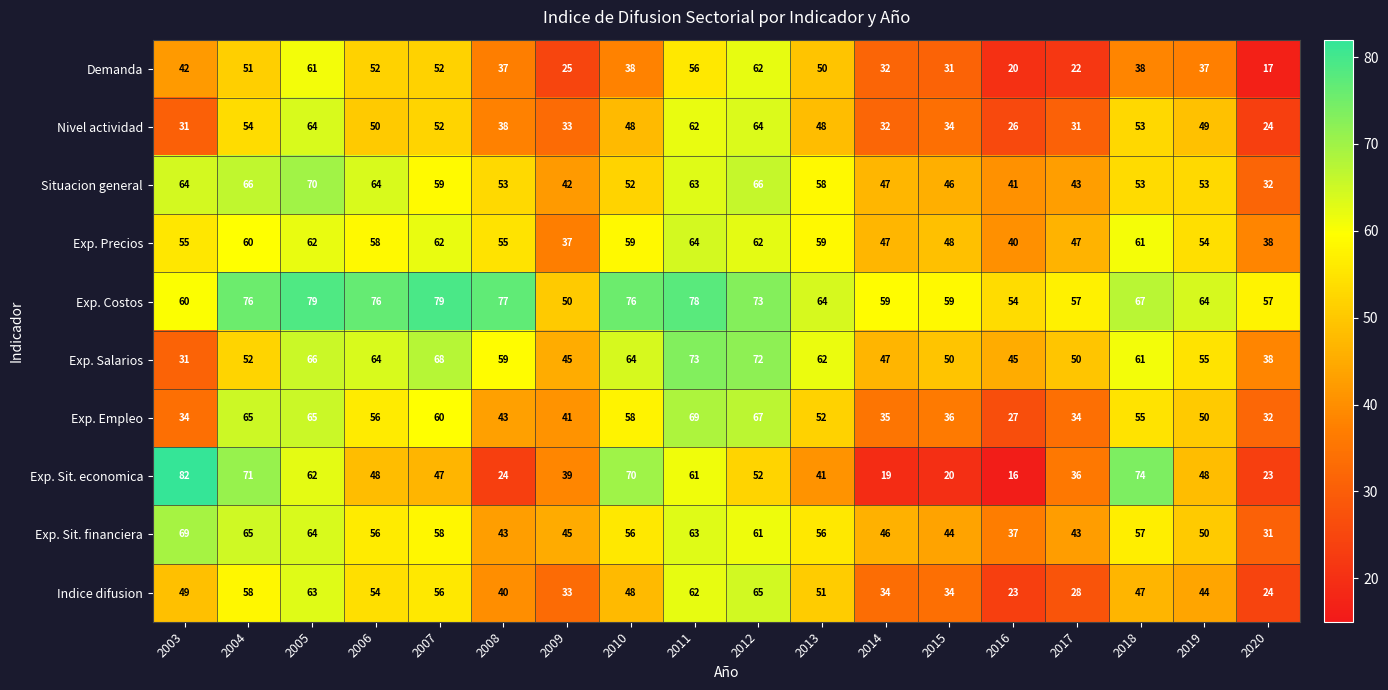

Which series has the largest total across all categories?

Exp. Costos